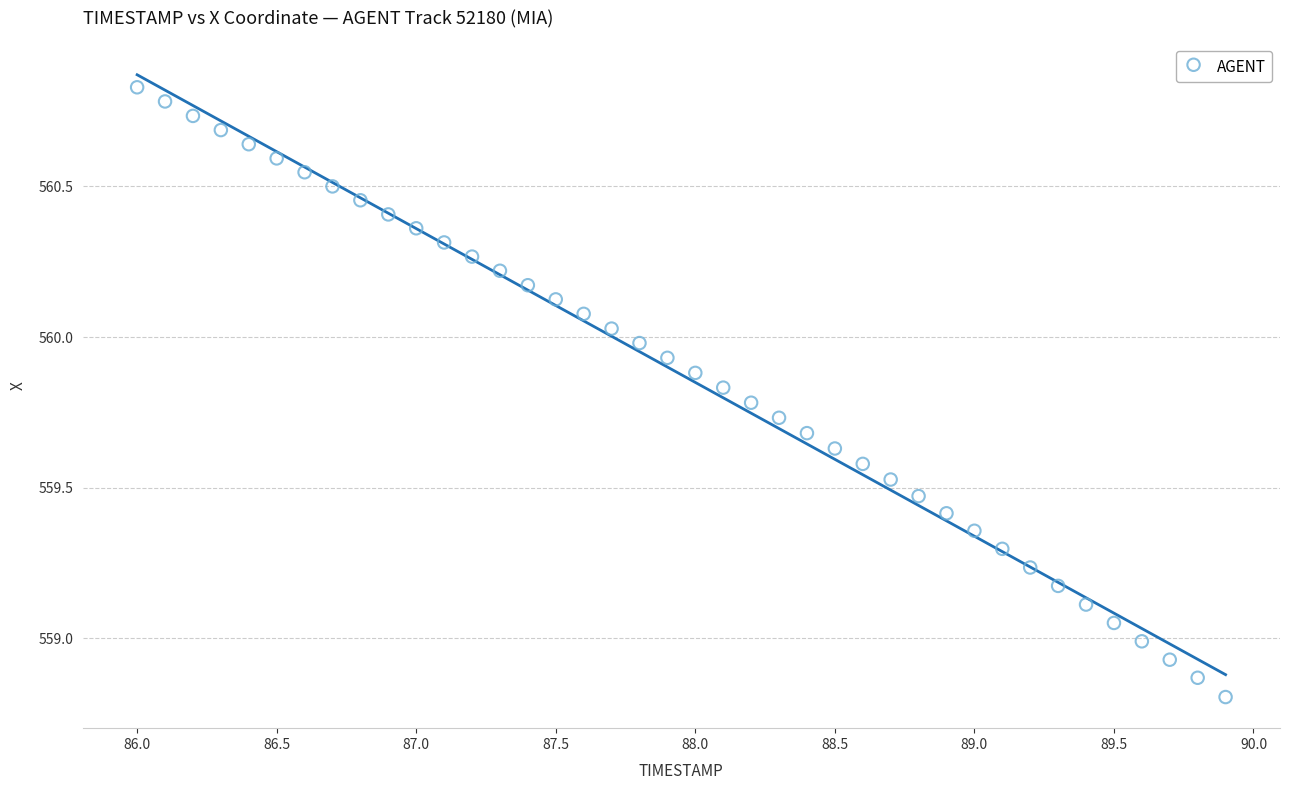

What is the range of Y values (max minus min)?

2.0